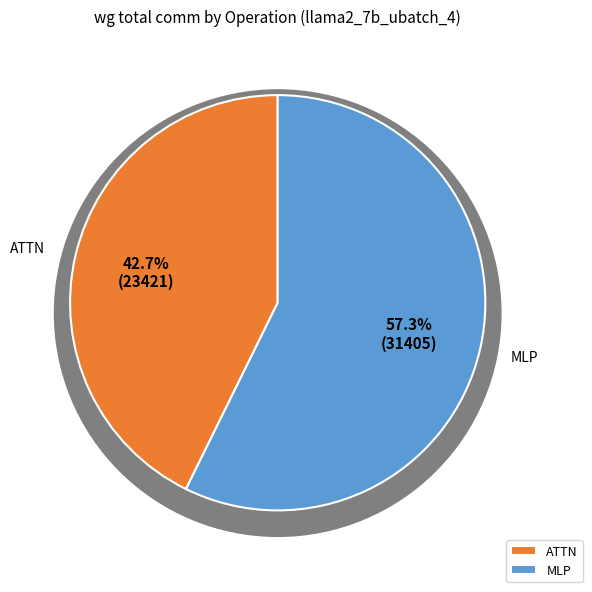

Rank the categories by value from lowest to highest.

ATTN, MLP